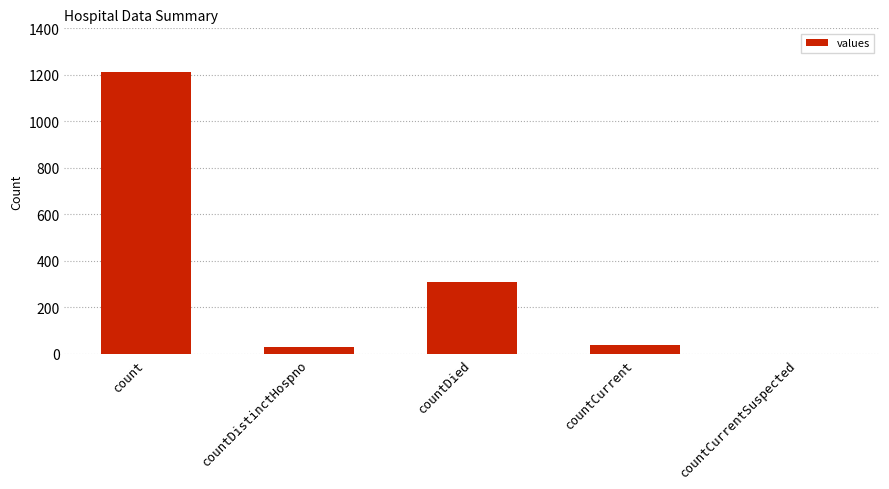

What is the sum of the values at count and countDied?

1523